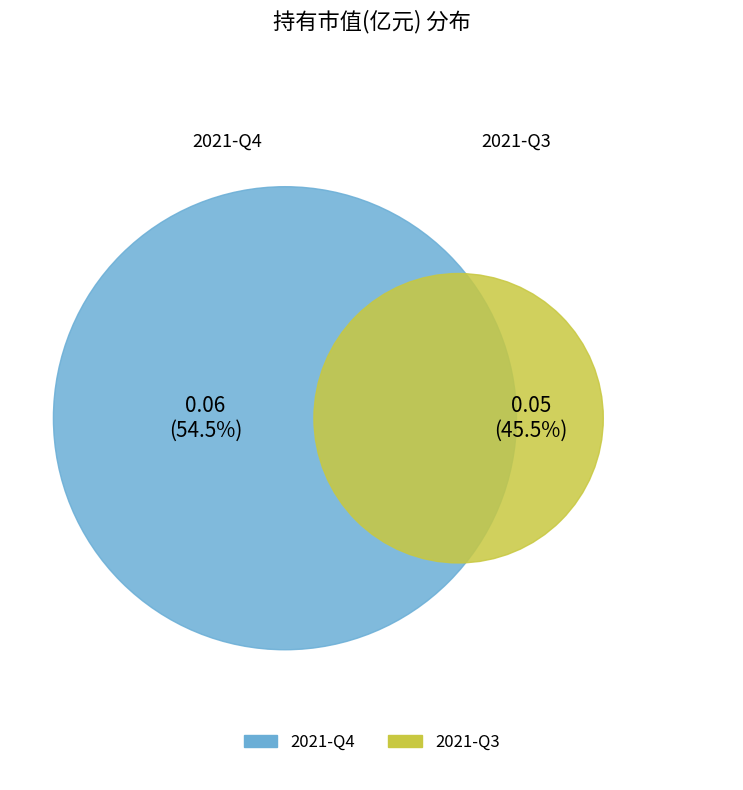

Is it true that 2021-Q4 is 69% of the pie?

False